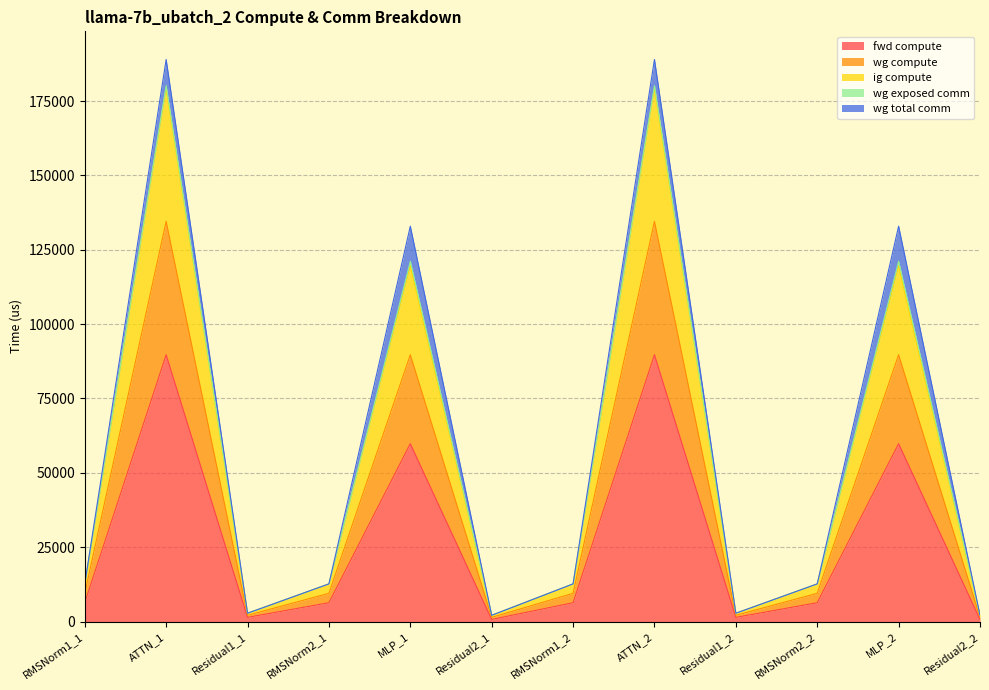

What is the sum of all fwd compute values?

328468.3